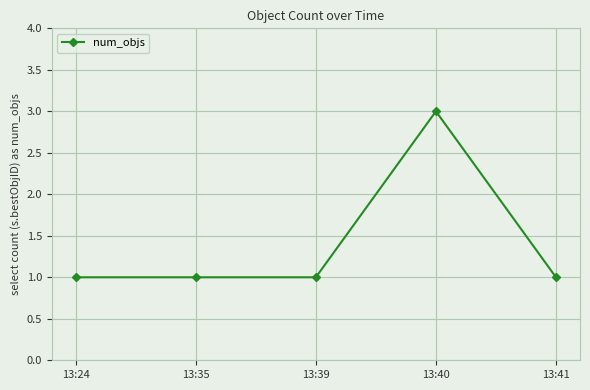

Which has a higher value, 13:35 or 13:40?

13:40